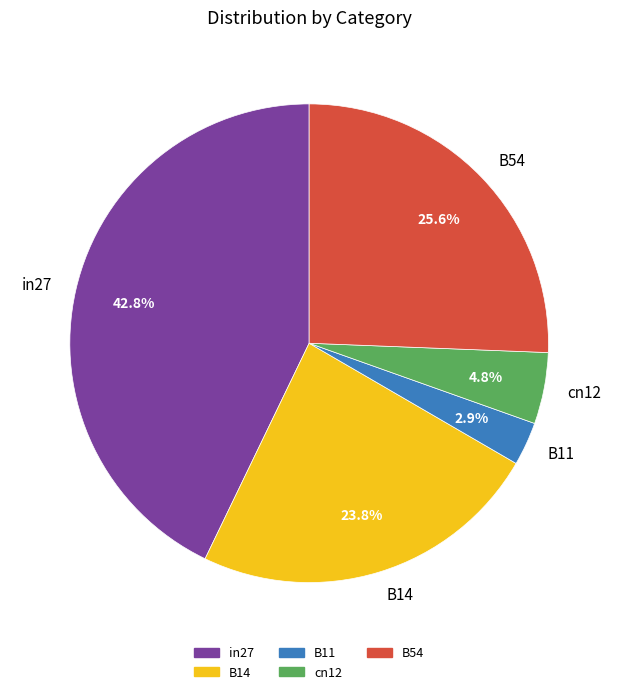

To the nearest percent, what is the average slice percentage?

20%